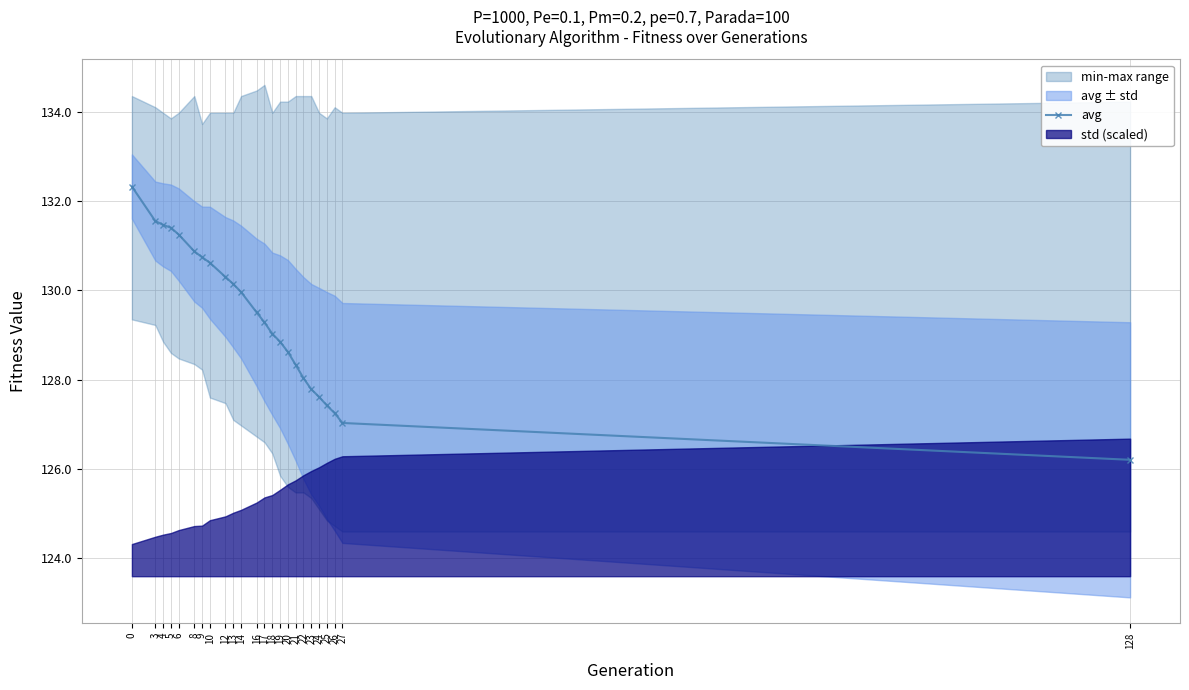

Rank the categories by value from lowest to highest.

128, 27, 26, 25, 24, 23, 22, 21, 20, 19, 18, 17, 16, 14, 13, 12, 10, 9, 8, 6, 5, 4, 3, 0